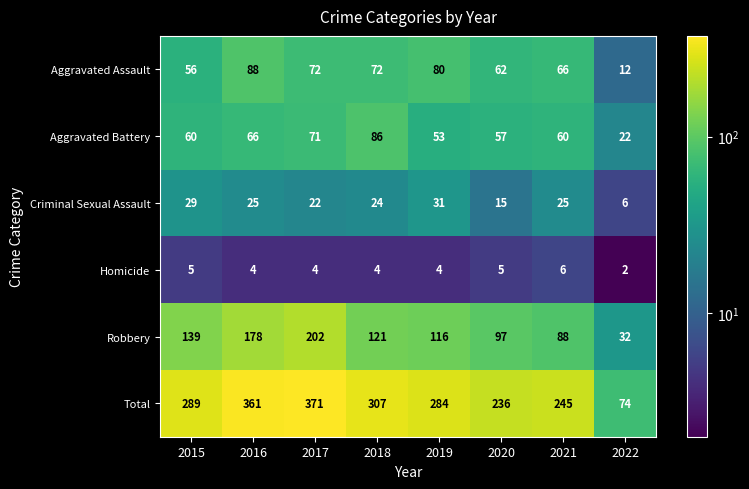

Rank the series at 2022 from lowest to highest value.

Homicide, Criminal Sexual Assault, Aggravated Assault, Aggravated Battery, Robbery, Total